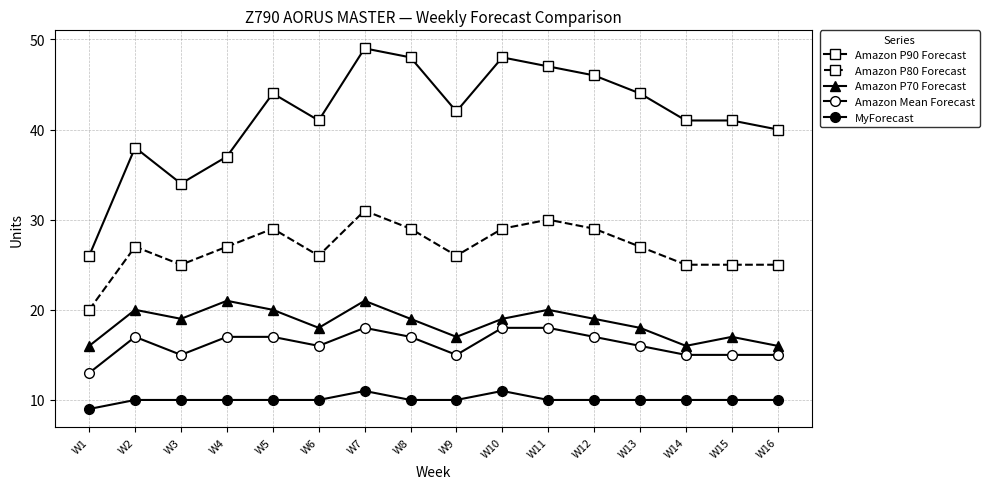

Where does the Amazon P90 Forecast series first go above 42?

W5